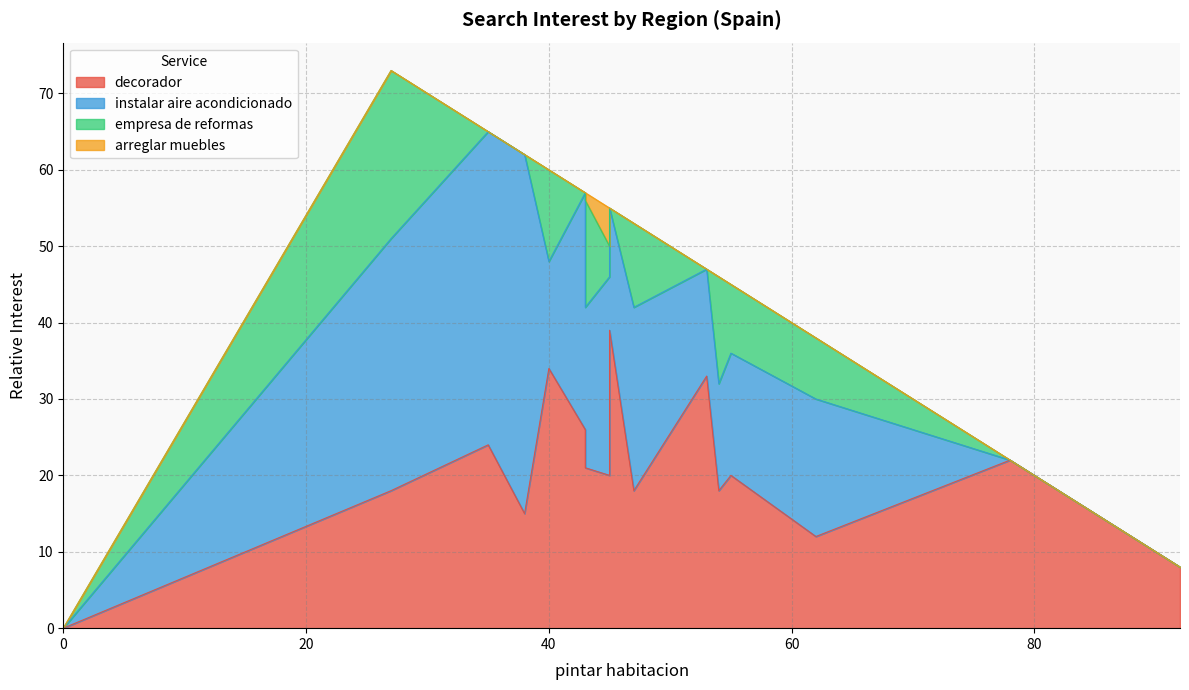

In empresa de reformas, how many points are lower than both neighbors (excluding endpoints)?

3